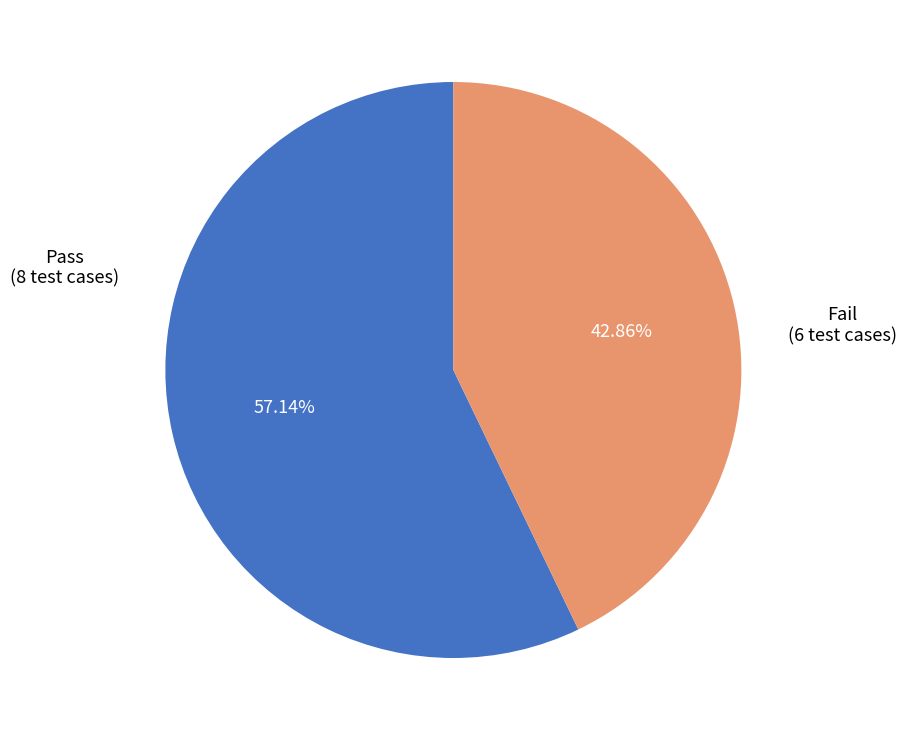

To the nearest percent, what is the average slice percentage?

50%